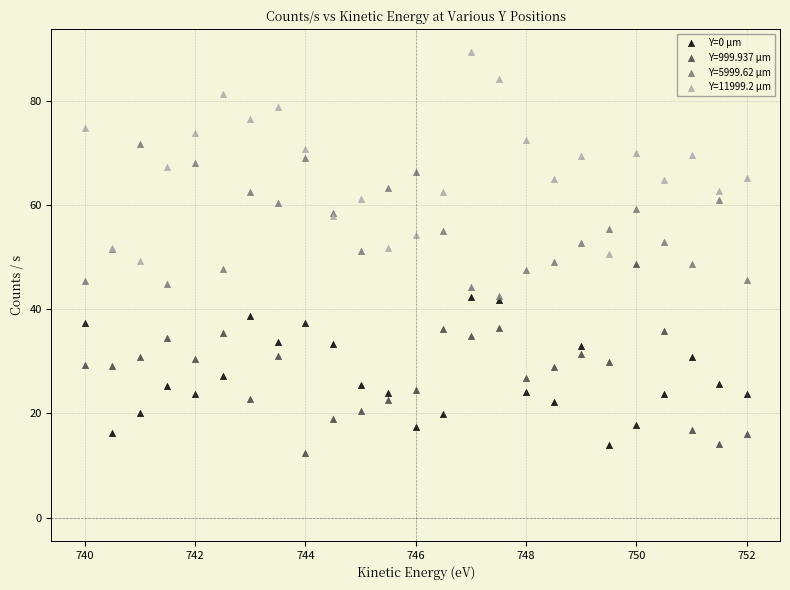

What are all the series names shown in the legend?

Y=0 µm, Y=999.937 µm, Y=5999.62 µm, Y=11999.2 µm